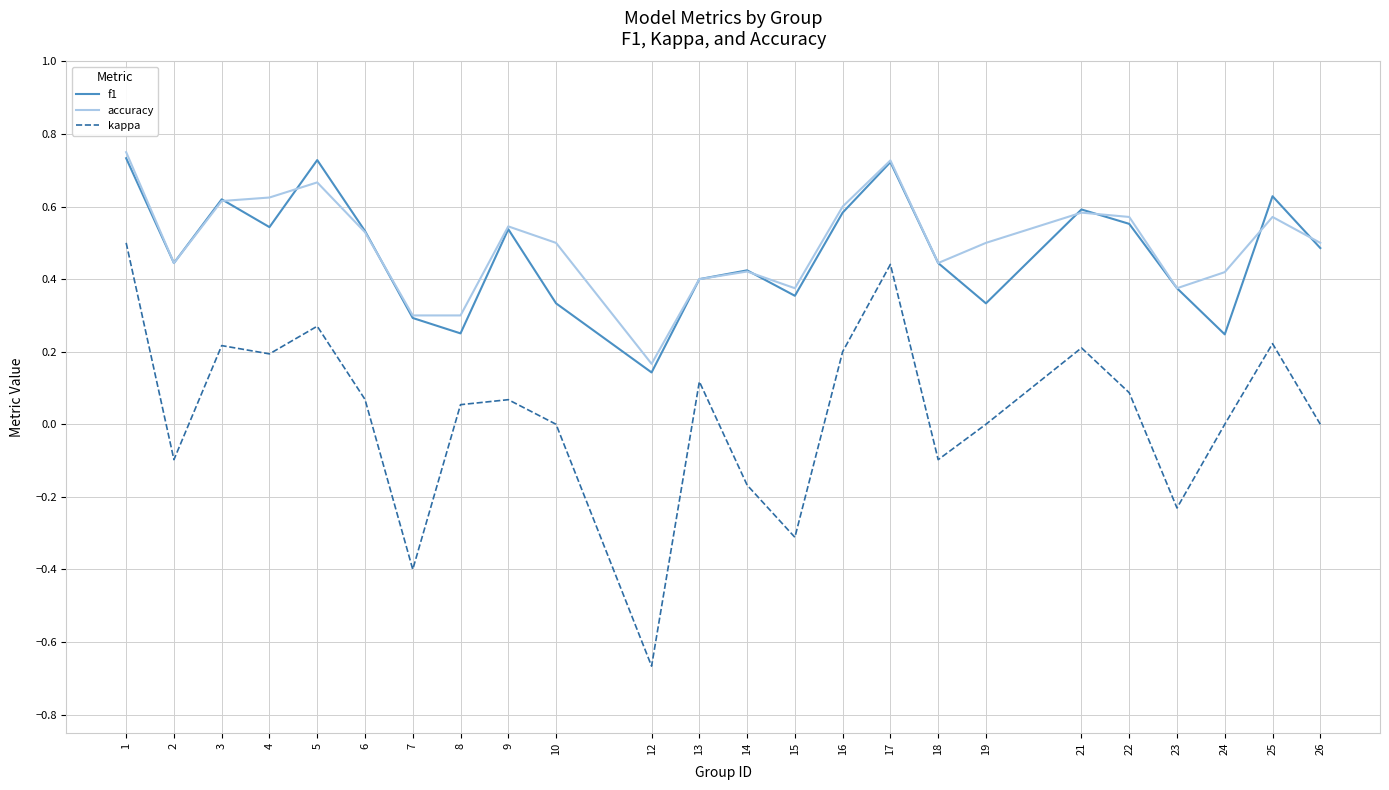

How many interior local peaks does the kappa series have?

7